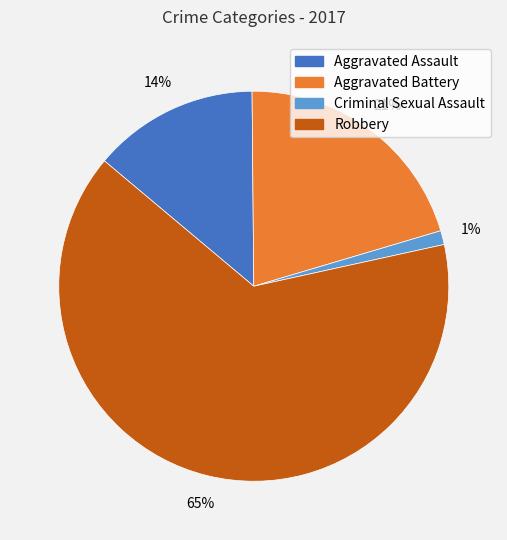

What is the largest slice in the pie chart?

Robbery